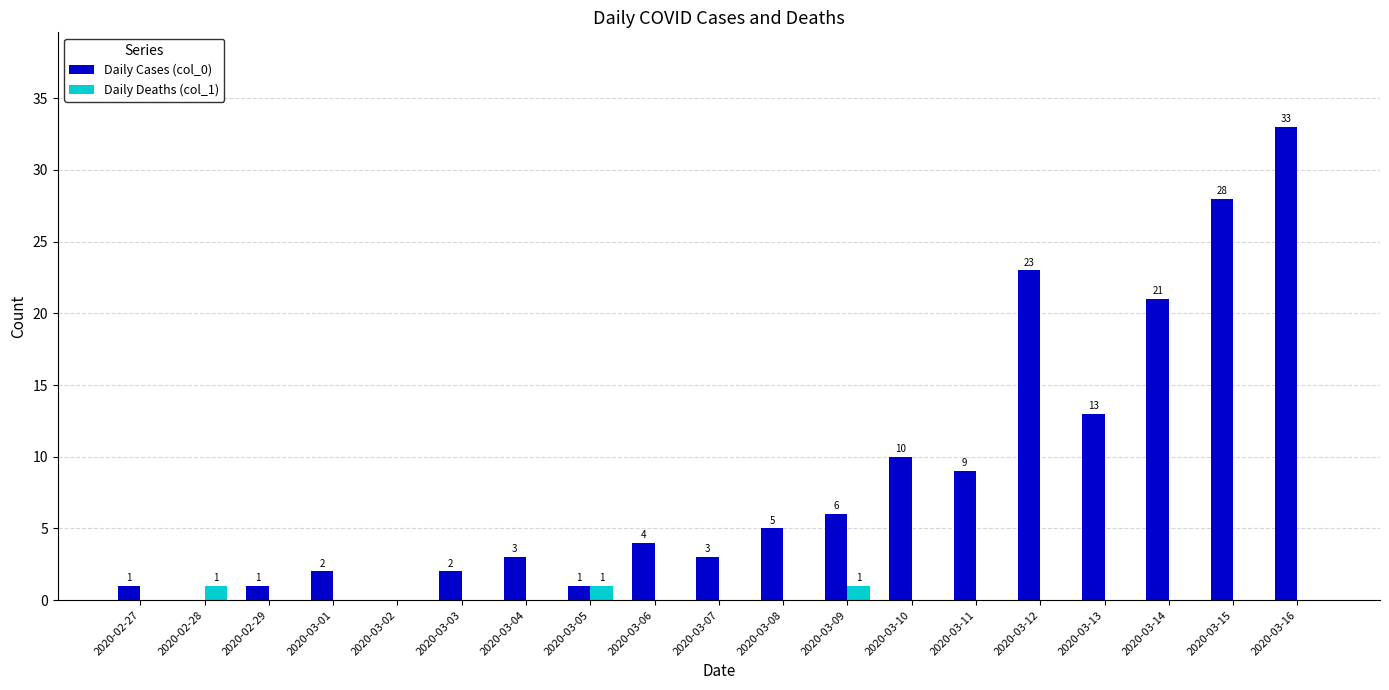

Which series changed the most between 2020-02-28 and 2020-03-08?

Daily Cases (col_0)